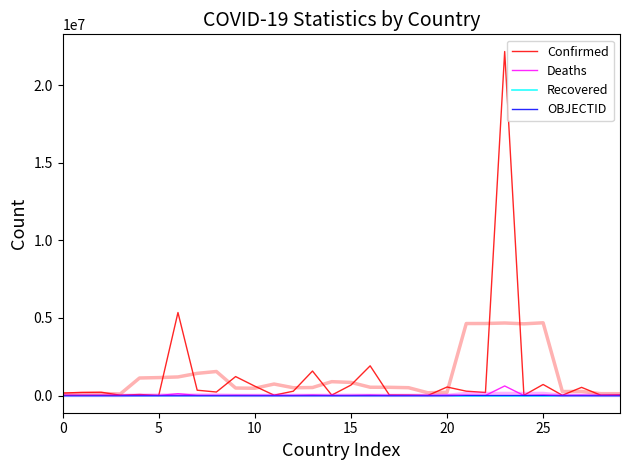

What is the label of the 1st point from the right?

29